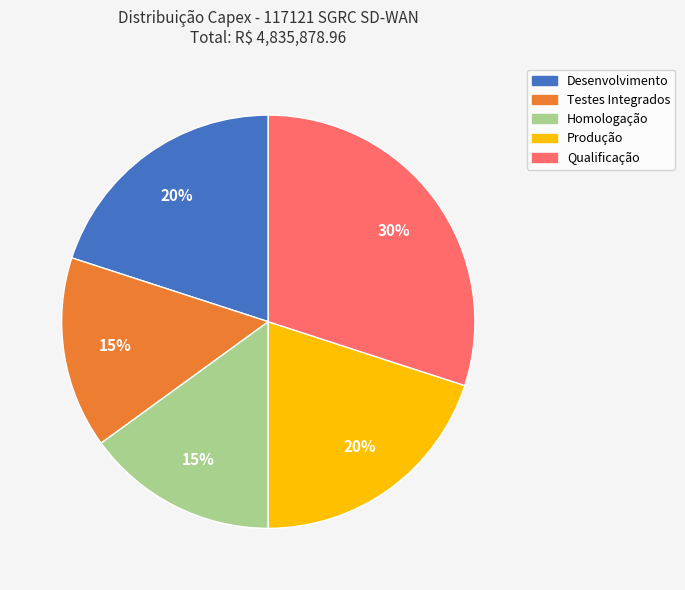

To the nearest percent, what is the difference between the largest and smallest slice percentages?

15%